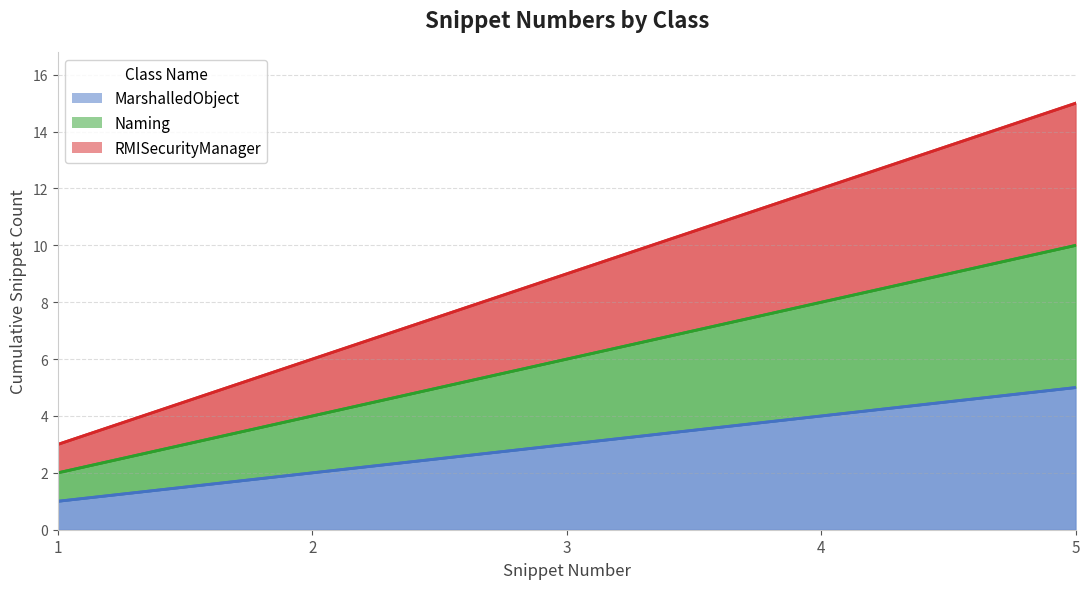

The value of MarshalledObject at 1 is 0. True or false?

False